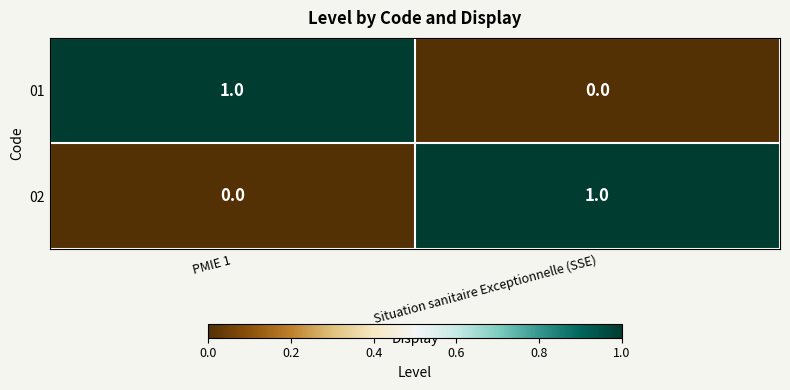

Reading left to right, extract all data points from this chart.

01: PMIE 1=1	Situation sanitaire Exceptionnelle (SSE)=0
02: PMIE 1=0	Situation sanitaire Exceptionnelle (SSE)=1